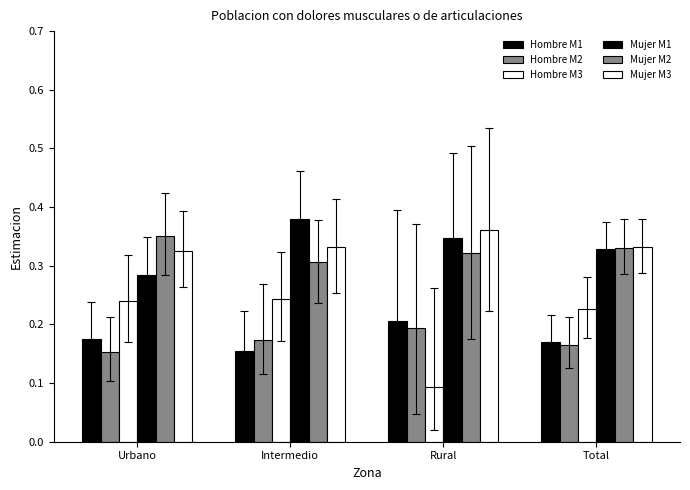

What is the minimum value shown in the chart?

0.1